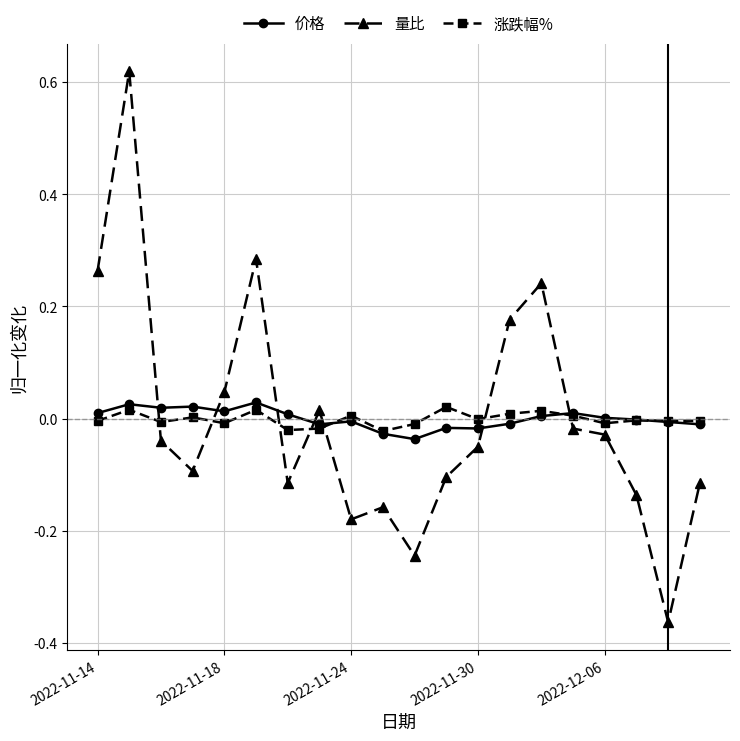

Which series ends up on top after the final intersection of 量比 and 价格?

价格